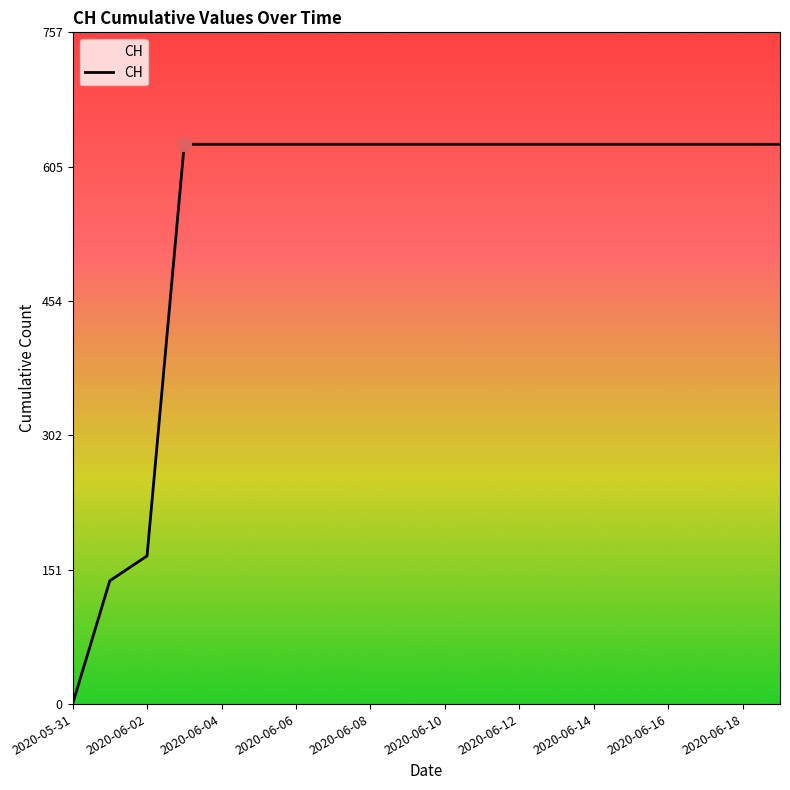

How many lines are shown in the chart?

1